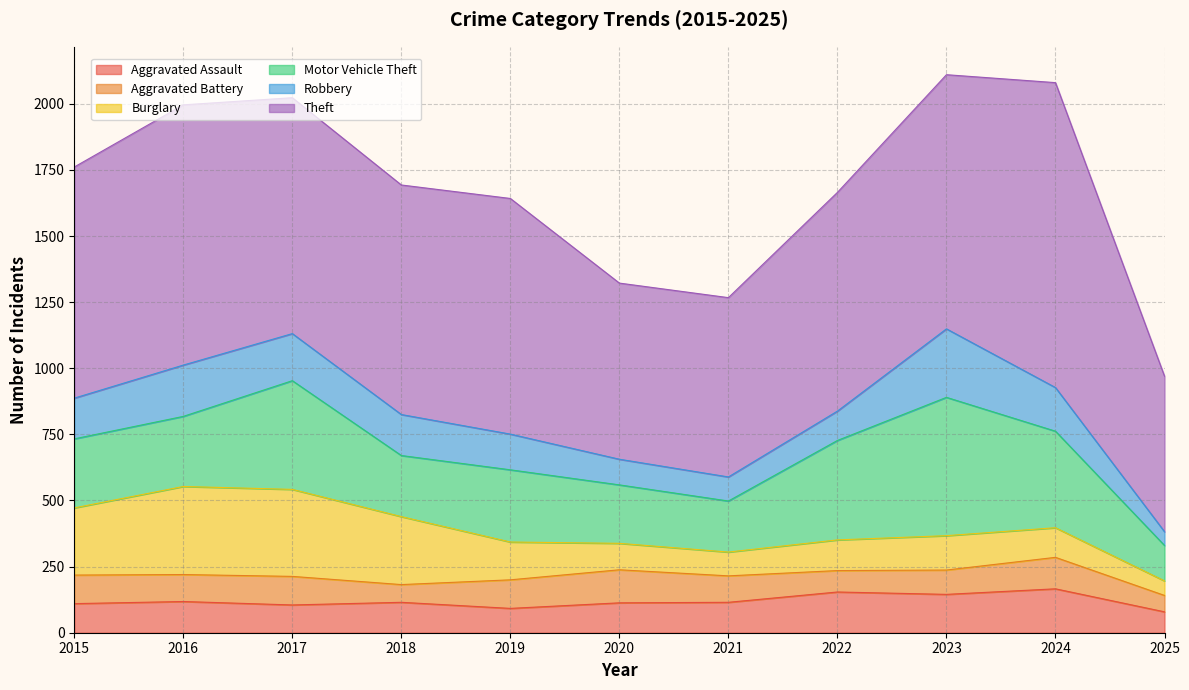

At how many categories does at least one series exceed 329?

11